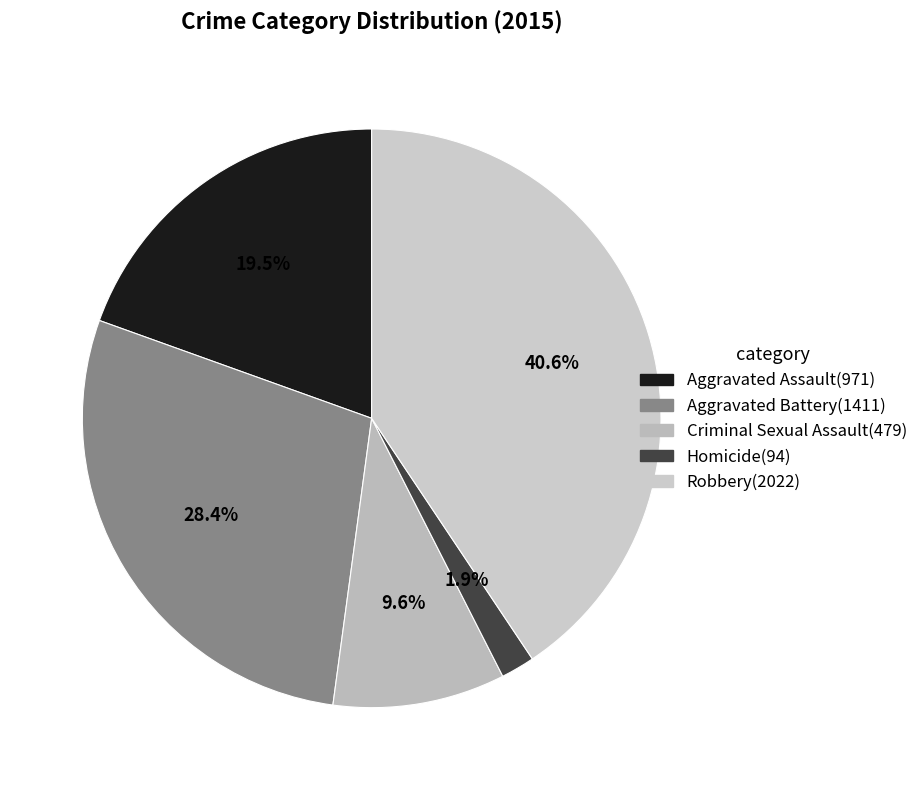

Is it true that Aggravated Battery is 20% of the pie?

False